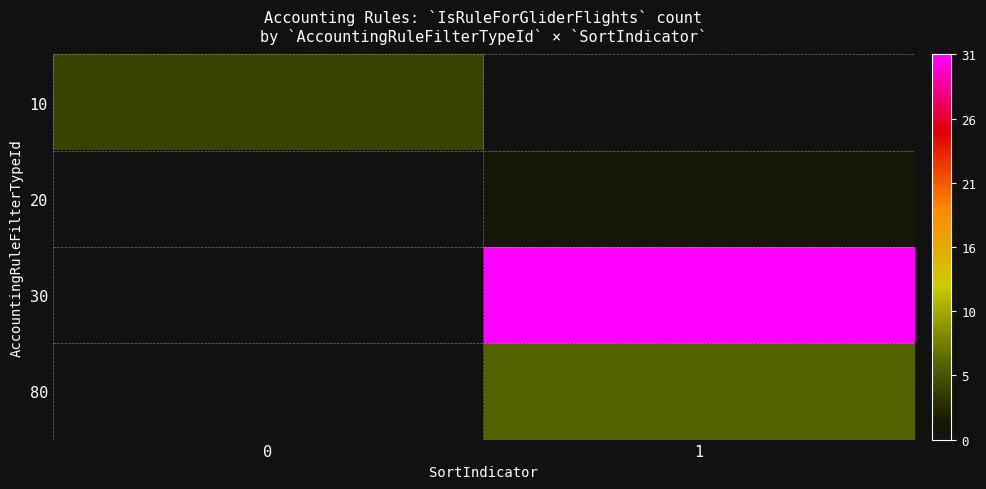

Which series changed the most between 0 and 1?

30